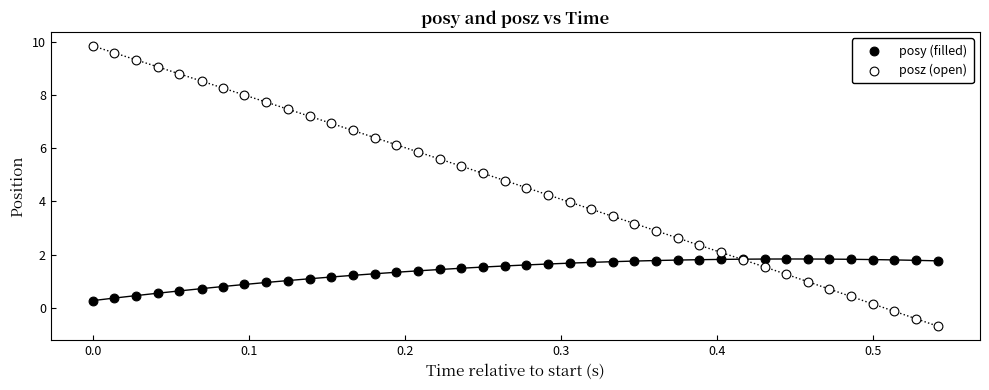

What is the X range (max minus min) for the scatter plot?

0.5